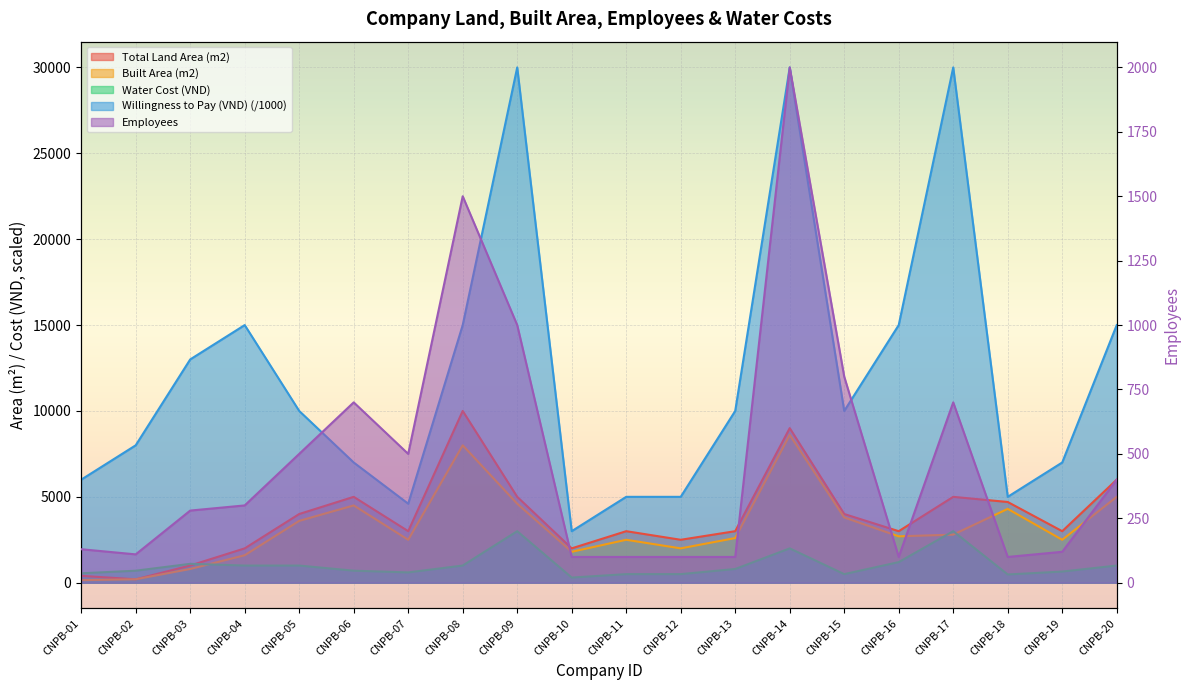

Read the Total Land Area (m2) value at CNPB-17.

5000